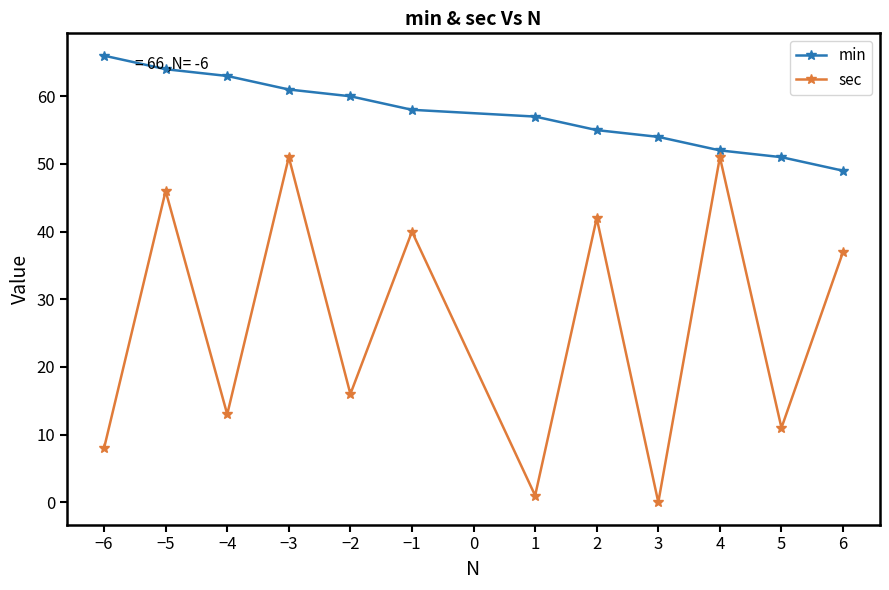

Rank the categories by min value from lowest to highest.

6, 5, 4, 3, 2, 1, −1, −2, −3, −4, −5, −6